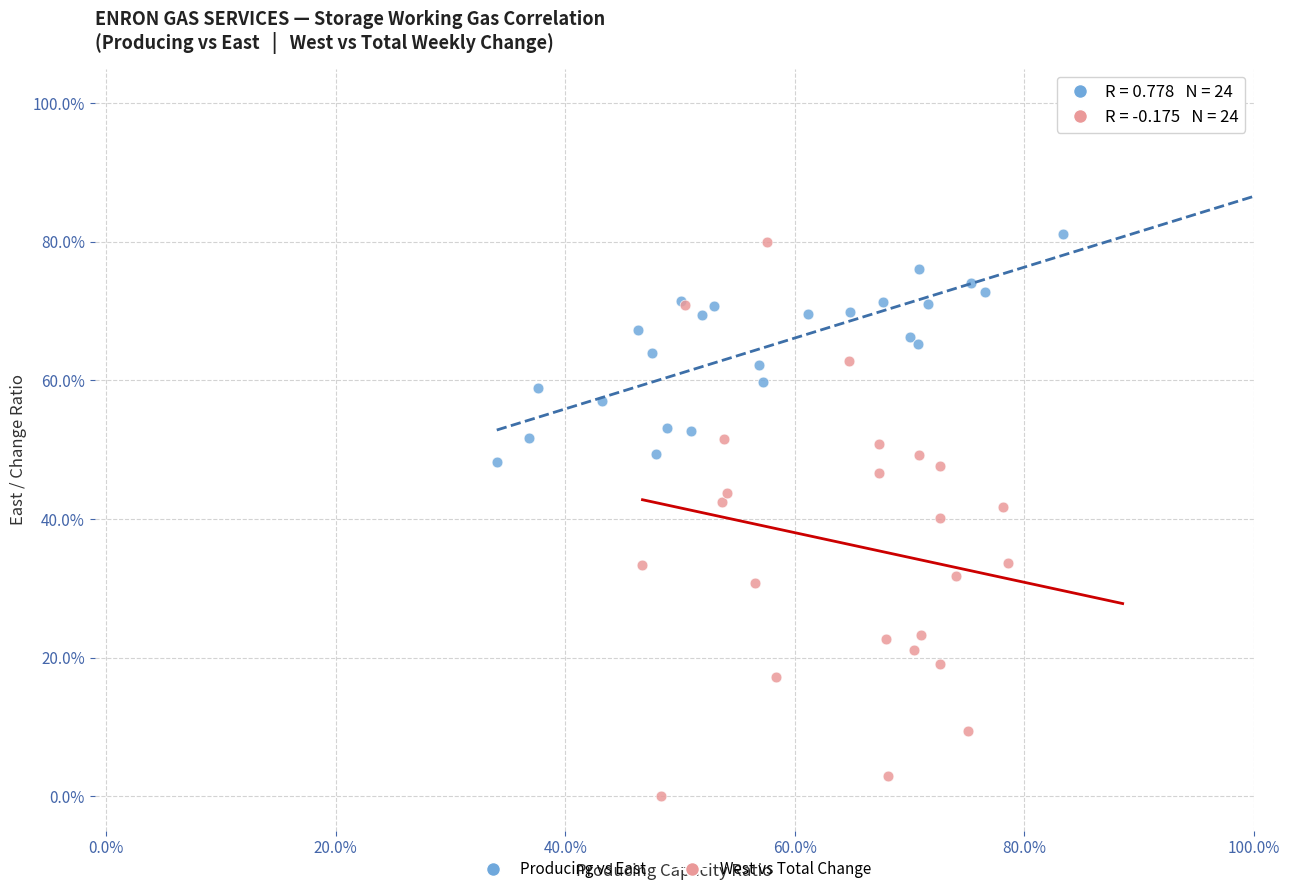

Which series contains the lowest Y value?

West vs Total Change